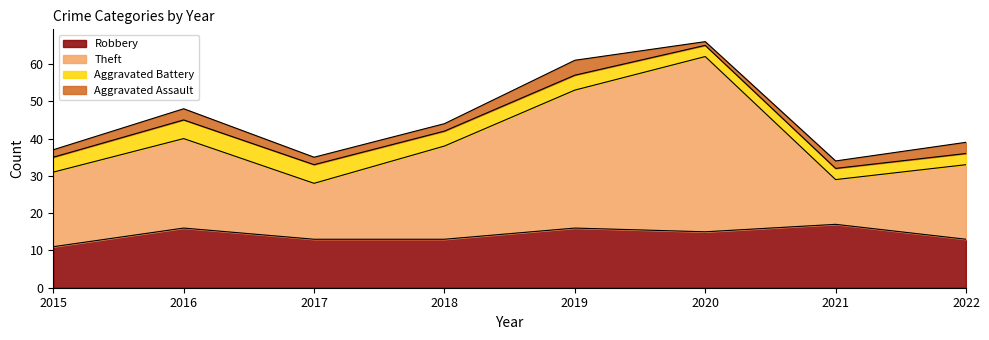

At which label does Robbery reach its minimum?

2015